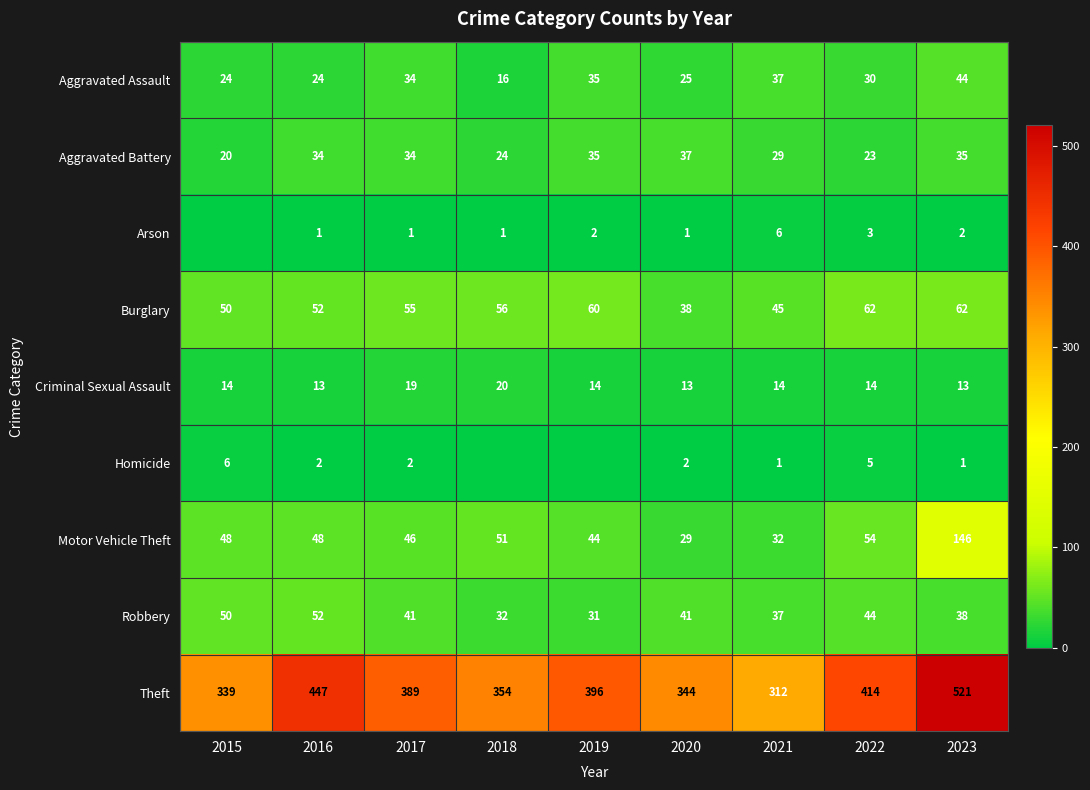

What is the lowest value of the Aggravated Assault series?

16